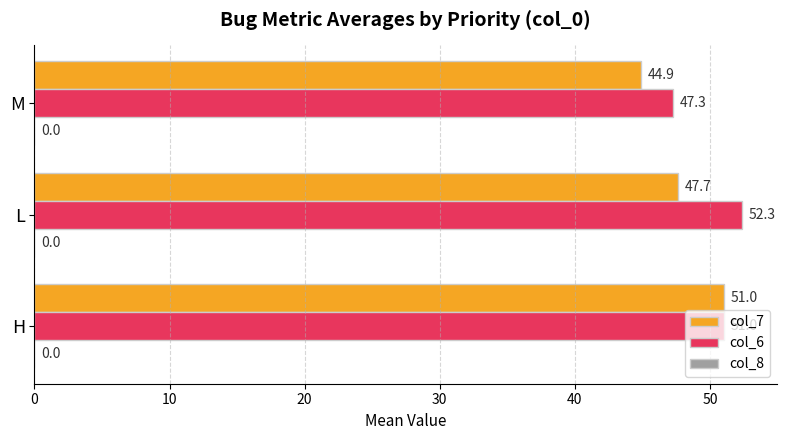

How many data points in col_7 are less than 47?

1